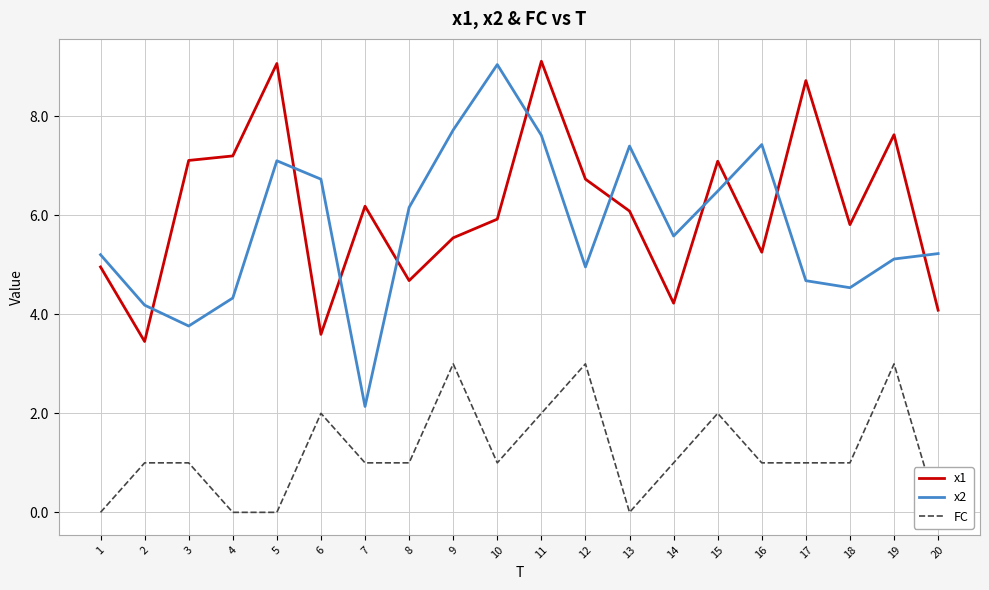

What is the greatest value displayed?

9.1